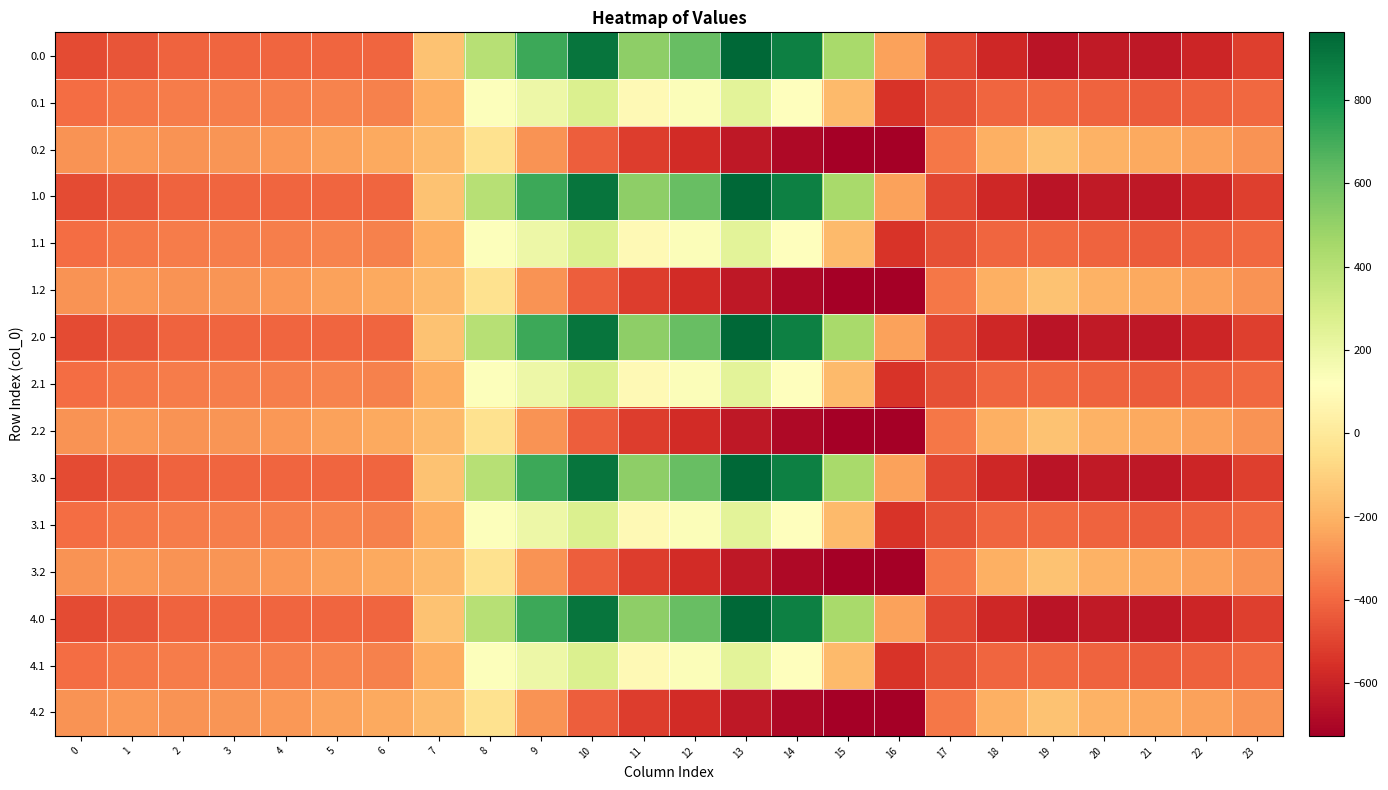

Reading right to left, list all the values displayed in this chart.

0.0: 23=-511.3	22=-592.3	21=-638.4	20=-629.9	19=-649.2	18=-586.7	17=-494.8	16=-250.9	15=443.0	14=870.3	13=962.7	12=619.4	11=516.0	10=916.2	9=716.9	8=395.3	7=-150.1	6=-408.0	5=-403.8	4=-404.9	3=-404.4	2=-410.3	1=-449.5	0=-482.0
0.1: 23=-399.4	22=-419.9	21=-432.4	20=-414.5	19=-400.2	18=-405.4	17=-466.6	16=-547.3	15=-173.1	14=113.7	13=241.5	12=134.6	11=87.0	10=274.1	9=191.1	8=125.2	7=-217.1	6=-332.2	5=-325.7	4=-339.6	3=-342.7	2=-347.9	1=-361.1	0=-384.6
0.2: 23=-287.5	22=-247.4	21=-226.4	20=-199.2	19=-151.0	18=-210.0	17=-362.4	16=-726.6	15=-725.8	14=-687.4	13=-640.4	12=-571.2	11=-520.6	10=-423.5	9=-288.5	8=-35.3	7=-176.6	6=-228.8	5=-245.0	4=-274.4	3=-281.0	2=-285.5	1=-272.7	0=-287.1
1.0: 23=-511.3	22=-592.3	21=-638.4	20=-629.9	19=-649.2	18=-586.7	17=-494.8	16=-250.9	15=443.0	14=870.3	13=962.7	12=619.4	11=516.0	10=916.2	9=716.9	8=395.3	7=-150.1	6=-408.0	5=-403.8	4=-404.9	3=-404.4	2=-410.3	1=-449.5	0=-482.0
1.1: 23=-399.4	22=-419.9	21=-432.4	20=-414.5	19=-400.2	18=-405.4	17=-466.6	16=-547.3	15=-173.1	14=113.7	13=241.5	12=134.6	11=87.0	10=274.1	9=191.1	8=125.2	7=-217.1	6=-332.2	5=-325.7	4=-339.6	3=-342.7	2=-347.9	1=-361.1	0=-384.6
1.2: 23=-287.5	22=-247.4	21=-226.4	20=-199.2	19=-151.0	18=-210.0	17=-362.4	16=-726.6	15=-725.8	14=-687.4	13=-640.4	12=-571.2	11=-520.6	10=-423.5	9=-288.5	8=-35.3	7=-176.6	6=-228.8	5=-245.0	4=-274.4	3=-281.0	2=-285.5	1=-272.7	0=-287.1
2.0: 23=-511.3	22=-592.3	21=-638.4	20=-629.9	19=-649.2	18=-586.7	17=-494.8	16=-250.9	15=443.0	14=870.3	13=962.7	12=619.4	11=516.0	10=916.2	9=716.9	8=395.3	7=-150.1	6=-408.0	5=-403.8	4=-404.9	3=-404.4	2=-410.3	1=-449.5	0=-482.0
2.1: 23=-399.4	22=-419.9	21=-432.4	20=-414.5	19=-400.2	18=-405.4	17=-466.6	16=-547.3	15=-173.1	14=113.7	13=241.5	12=134.6	11=87.0	10=274.1	9=191.1	8=125.2	7=-217.1	6=-332.2	5=-325.7	4=-339.6	3=-342.7	2=-347.9	1=-361.1	0=-384.6
2.2: 23=-287.5	22=-247.4	21=-226.4	20=-199.2	19=-151.0	18=-210.0	17=-362.4	16=-726.6	15=-725.8	14=-687.4	13=-640.4	12=-571.2	11=-520.6	10=-423.5	9=-288.5	8=-35.3	7=-176.6	6=-228.8	5=-245.0	4=-274.4	3=-281.0	2=-285.5	1=-272.7	0=-287.1
3.0: 23=-511.3	22=-592.3	21=-638.4	20=-629.9	19=-649.2	18=-586.7	17=-494.8	16=-250.9	15=443.0	14=870.3	13=962.7	12=619.4	11=516.0	10=916.2	9=716.9	8=395.3	7=-150.1	6=-408.0	5=-403.8	4=-404.9	3=-404.4	2=-410.3	1=-449.5	0=-482.0
3.1: 23=-399.4	22=-419.9	21=-432.4	20=-414.5	19=-400.2	18=-405.4	17=-466.6	16=-547.3	15=-173.1	14=113.7	13=241.5	12=134.6	11=87.0	10=274.1	9=191.1	8=125.2	7=-217.1	6=-332.2	5=-325.7	4=-339.6	3=-342.7	2=-347.9	1=-361.1	0=-384.6
3.2: 23=-287.5	22=-247.4	21=-226.4	20=-199.2	19=-151.0	18=-210.0	17=-362.4	16=-726.6	15=-725.8	14=-687.4	13=-640.4	12=-571.2	11=-520.6	10=-423.5	9=-288.5	8=-35.3	7=-176.6	6=-228.8	5=-245.0	4=-274.4	3=-281.0	2=-285.5	1=-272.7	0=-287.1
4.0: 23=-511.3	22=-592.3	21=-638.4	20=-629.9	19=-649.2	18=-586.7	17=-494.8	16=-250.9	15=443.0	14=870.3	13=962.7	12=619.4	11=516.0	10=916.2	9=716.9	8=395.3	7=-150.1	6=-408.0	5=-403.8	4=-404.9	3=-404.4	2=-410.3	1=-449.5	0=-482.0
4.1: 23=-399.4	22=-419.9	21=-432.4	20=-414.5	19=-400.2	18=-405.4	17=-466.6	16=-547.3	15=-173.1	14=113.7	13=241.5	12=134.6	11=87.0	10=274.1	9=191.1	8=125.2	7=-217.1	6=-332.2	5=-325.7	4=-339.6	3=-342.7	2=-347.9	1=-361.1	0=-384.6
4.2: 23=-287.5	22=-247.4	21=-226.4	20=-199.2	19=-151.0	18=-210.0	17=-362.4	16=-726.6	15=-725.8	14=-687.4	13=-640.4	12=-571.2	11=-520.6	10=-423.5	9=-288.5	8=-35.3	7=-176.6	6=-228.8	5=-245.0	4=-274.4	3=-281.0	2=-285.5	1=-272.7	0=-287.1